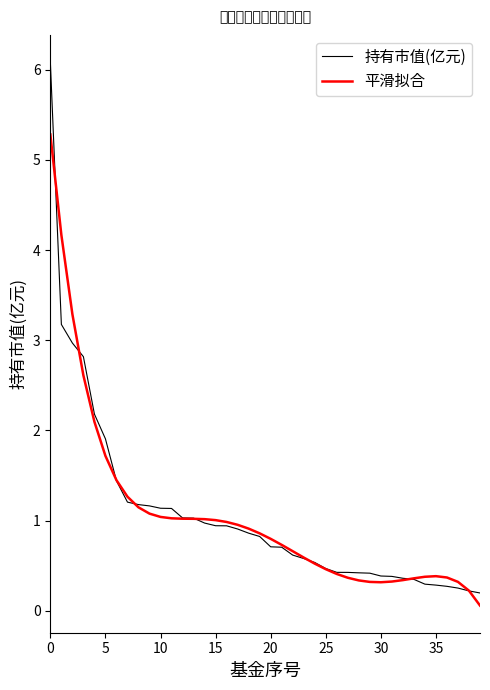

What is the highest value of the 持有市值(亿元) series?

6.1